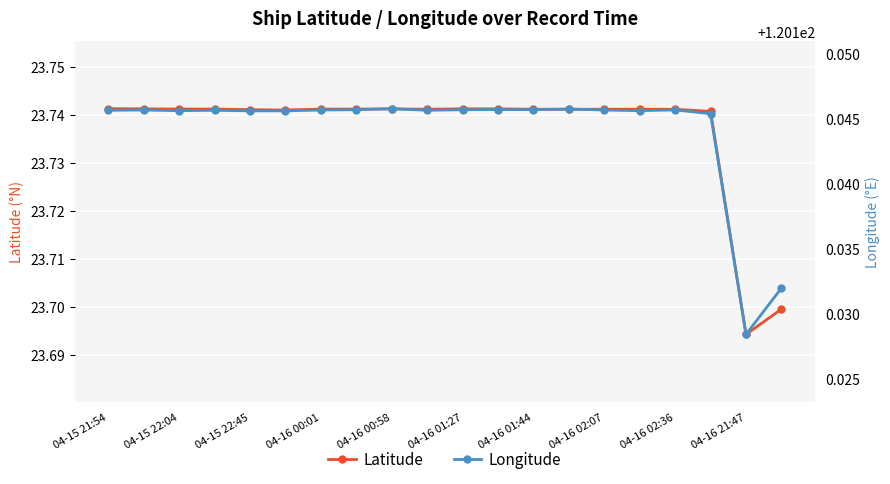

In Longitude, how many points are lower than both neighbors (excluding endpoints)?

4